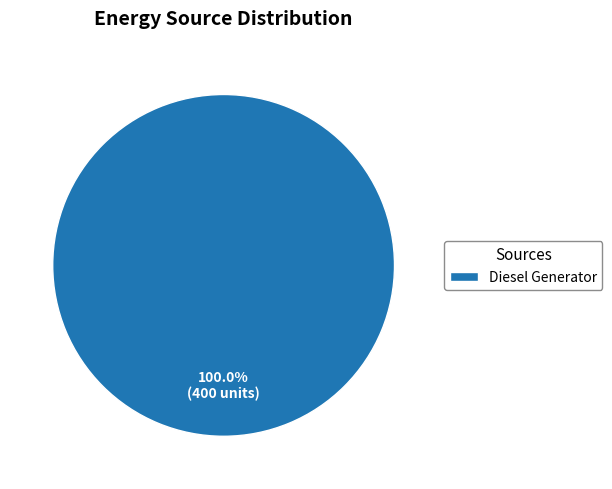

What is the majority slice?

Diesel Generator